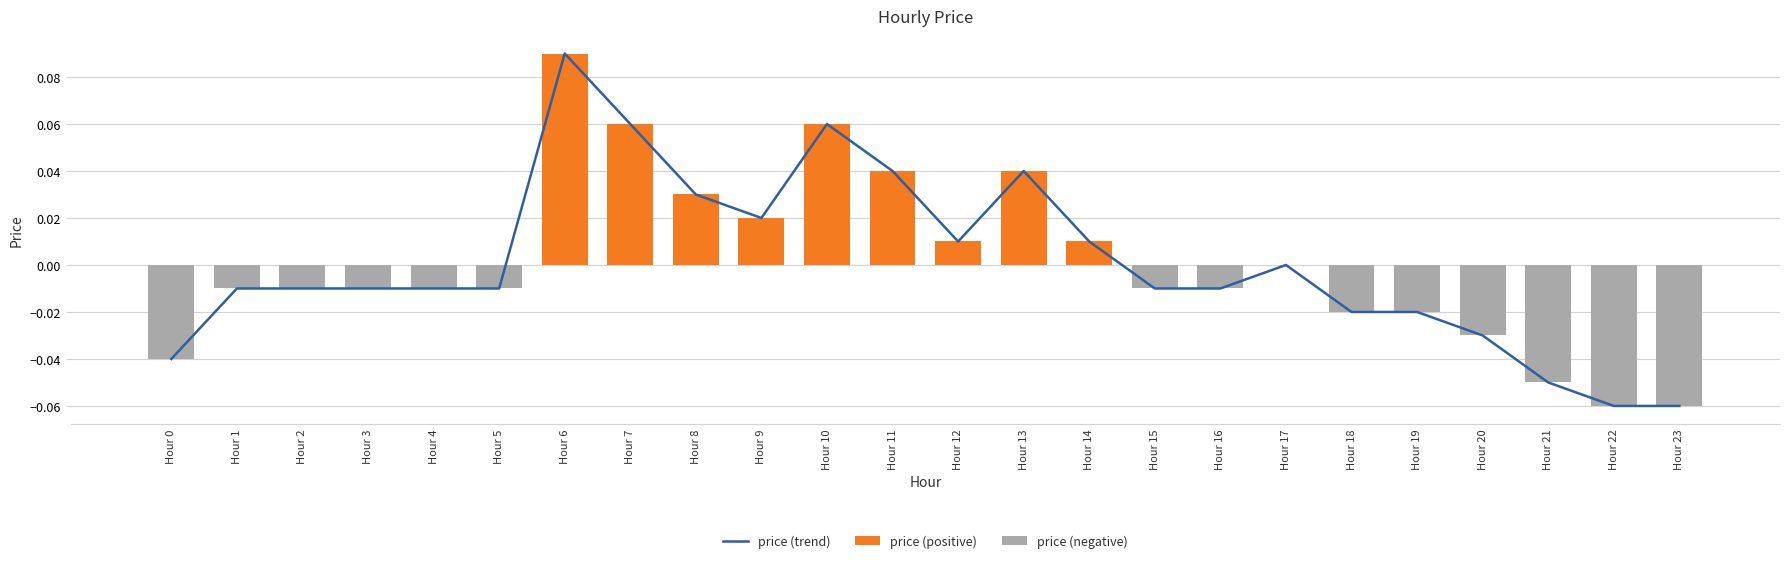

Does the chart contain any negative values?

Yes